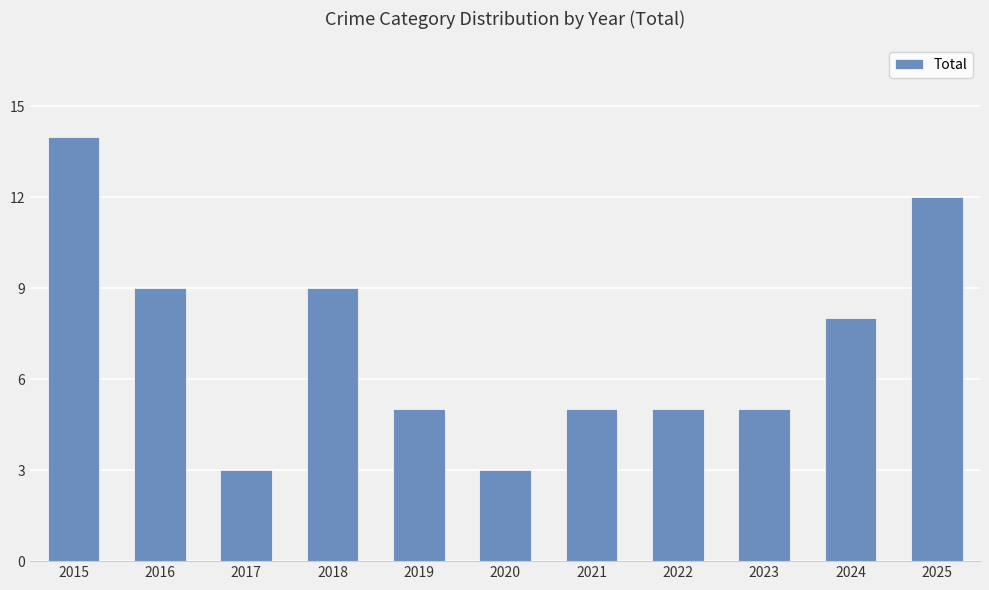

Are the bars horizontal?

No